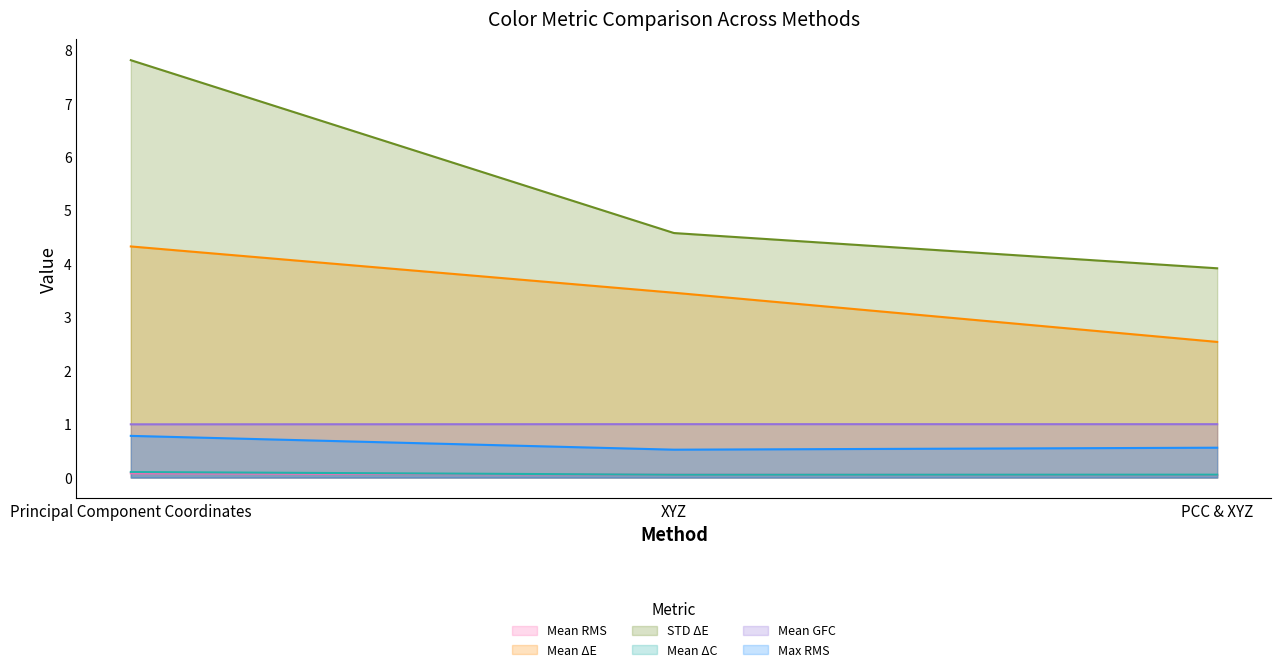

Reading left to right, list all the values displayed in this chart.

Mean RMS: Principal Component Coordinates=0.1	XYZ=0.1	PCC & XYZ=0.0
Mean ΔE: Principal Component Coordinates=4.3	XYZ=3.5	PCC & XYZ=2.5
STD ΔE: Principal Component Coordinates=7.8	XYZ=4.6	PCC & XYZ=3.9
Mean ΔC: Principal Component Coordinates=0.1	XYZ=0.1	PCC & XYZ=0.1
Mean GFC: Principal Component Coordinates=1.0	XYZ=1.0	PCC & XYZ=1.0
Max RMS: Principal Component Coordinates=0.8	XYZ=0.5	PCC & XYZ=0.6